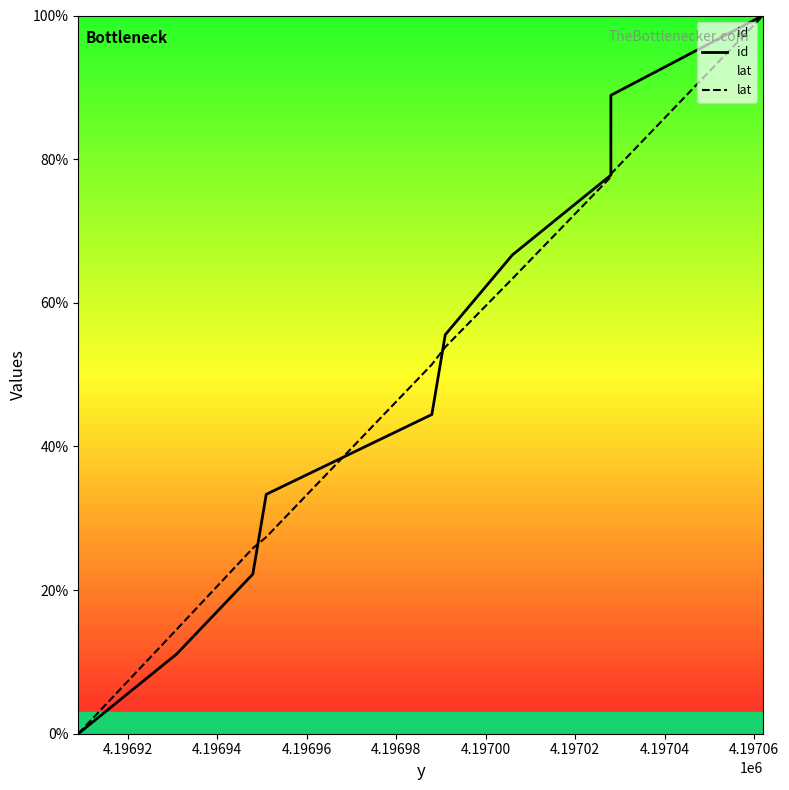

At 4.19700, list the series in order from largest to smallest.

id, lat